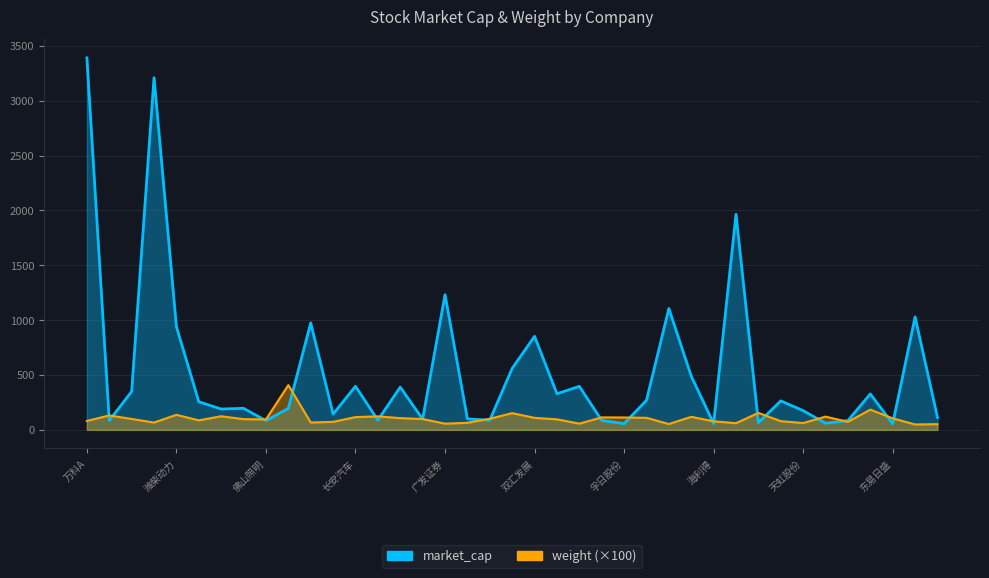

What are all the series names shown in the legend?

market_cap, weight